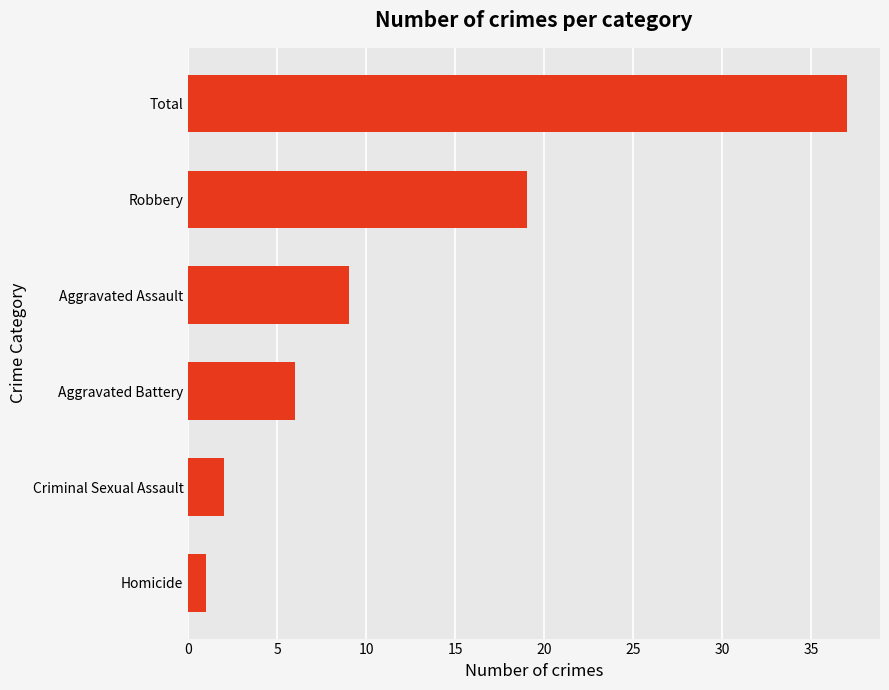

What is the label of the 5th bar from the top?

Criminal Sexual Assault